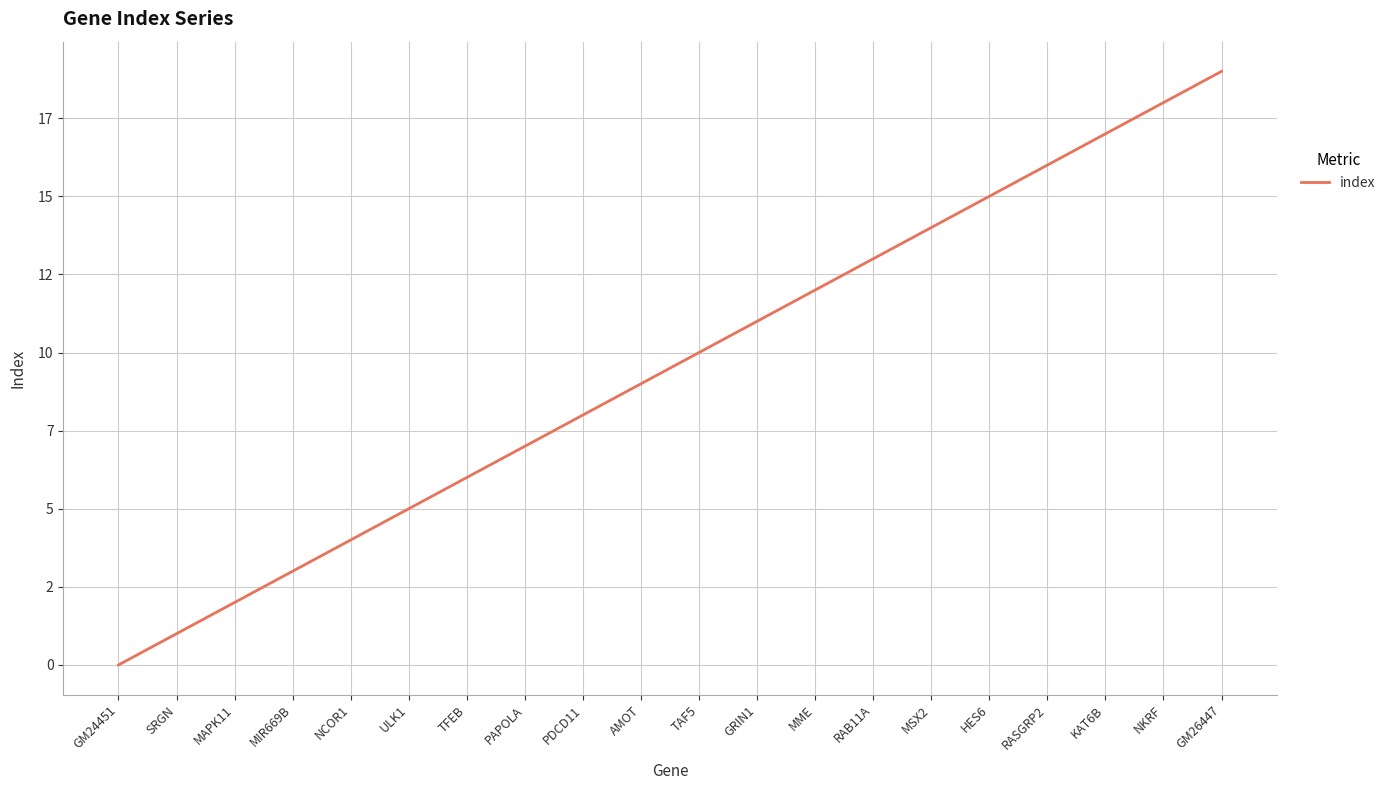

Read the value at NKRF.

18